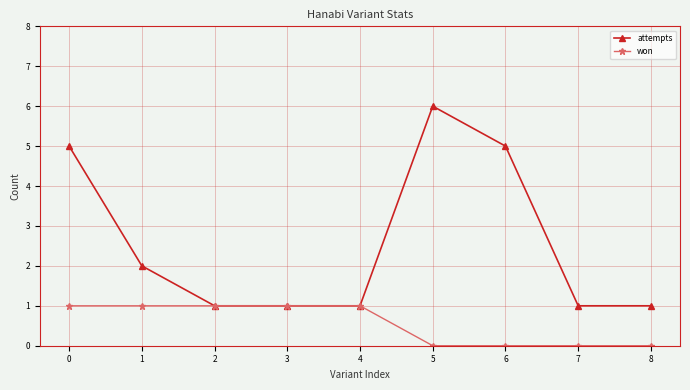

How many categories are shown in the chart?

9